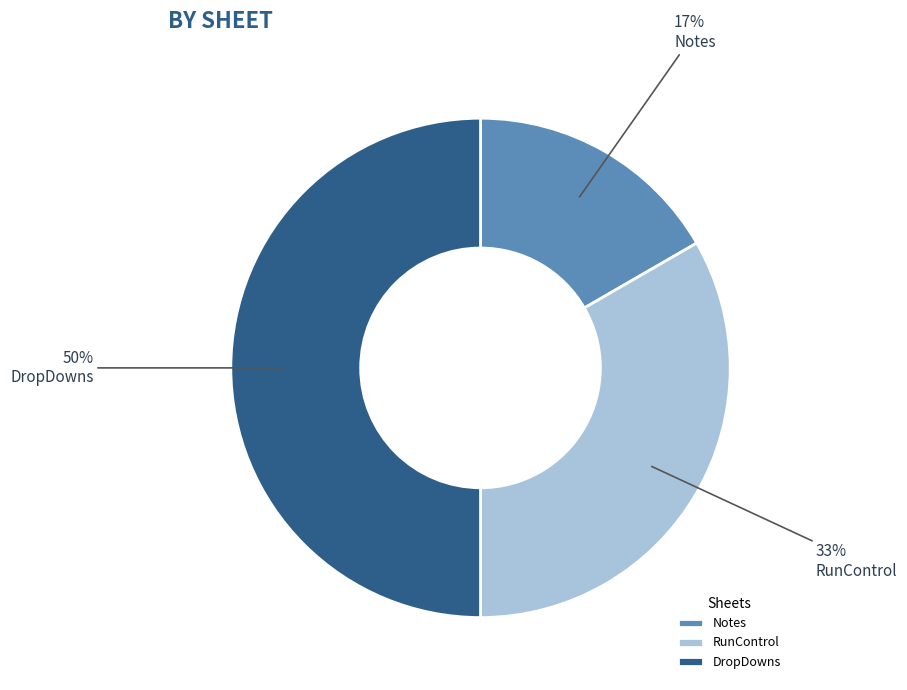

Is it true that DropDowns is 50% of the pie?

True